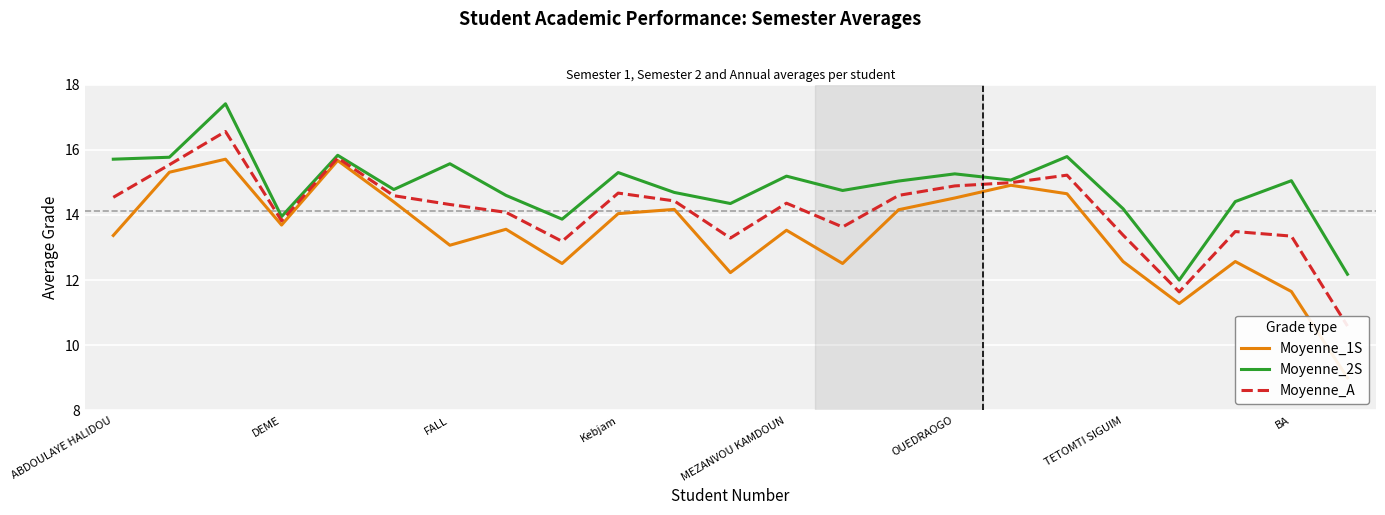

What is the minimum value shown in the chart?

9.0